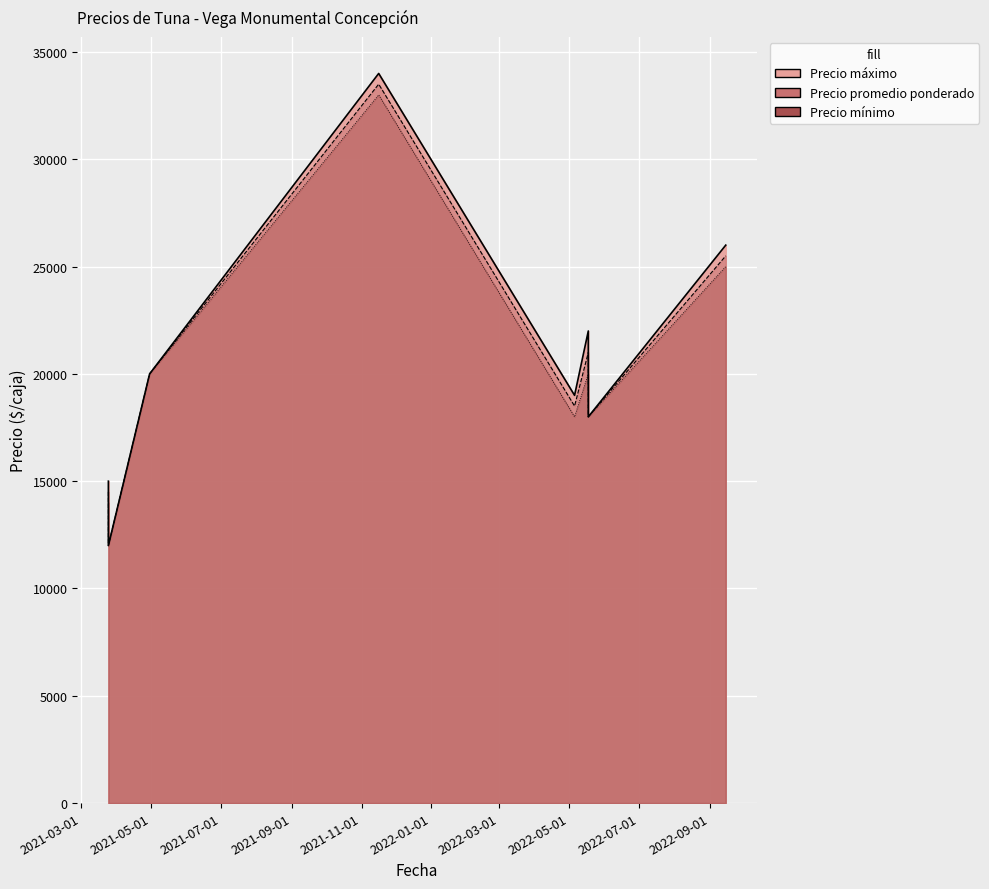

True or false: Precio promedio ponderado and Precio máximo intersect in this chart.

False